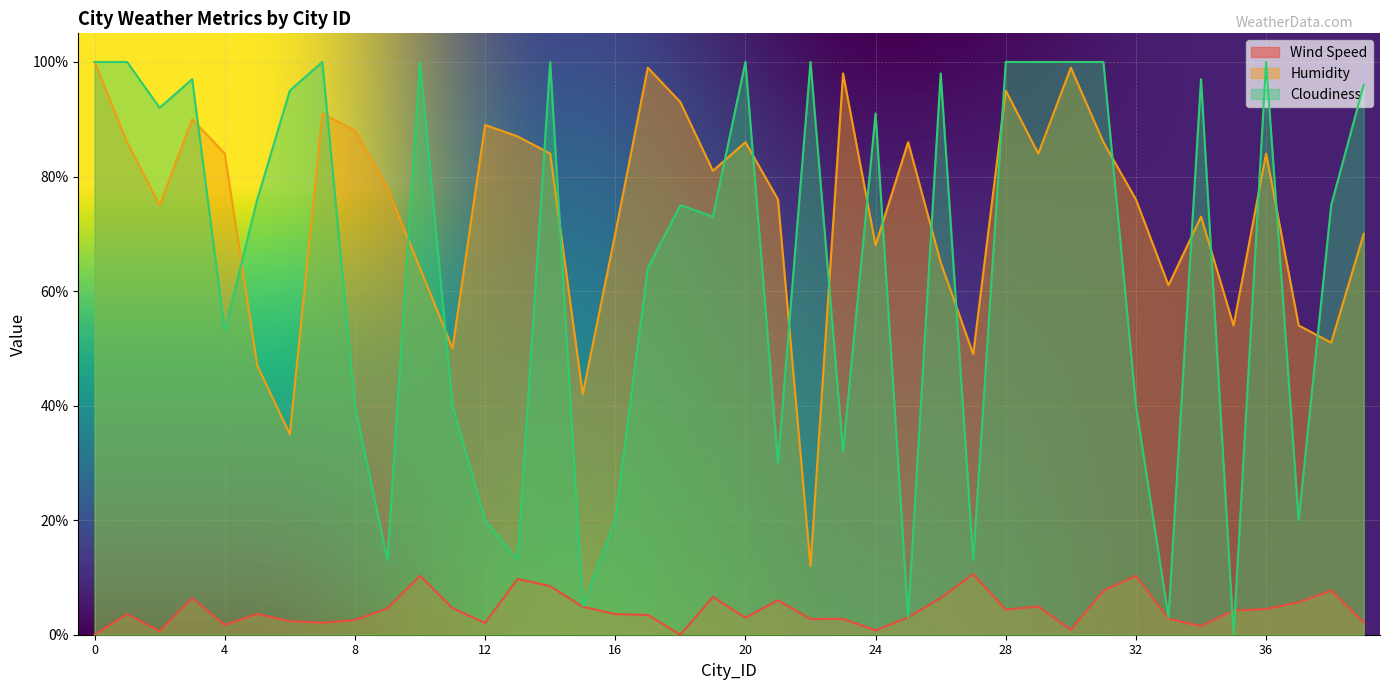

How many lines are shown in the chart?

3